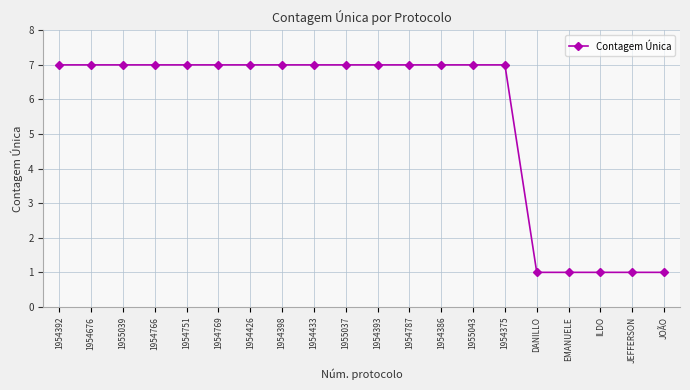

What is the average value?

6